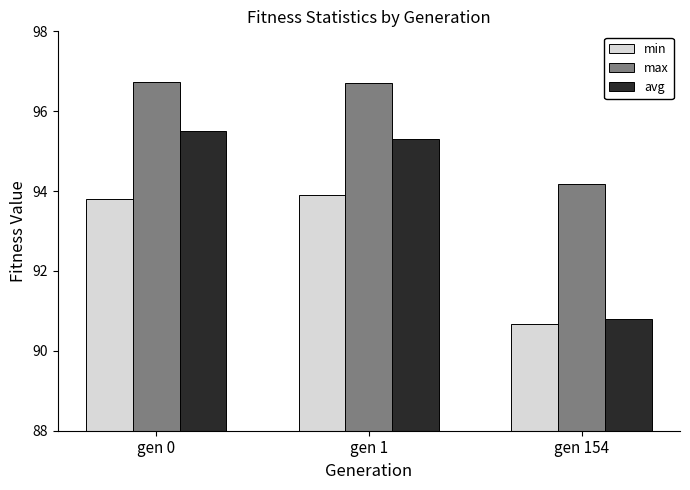

How many data points in min are less than 93?

1